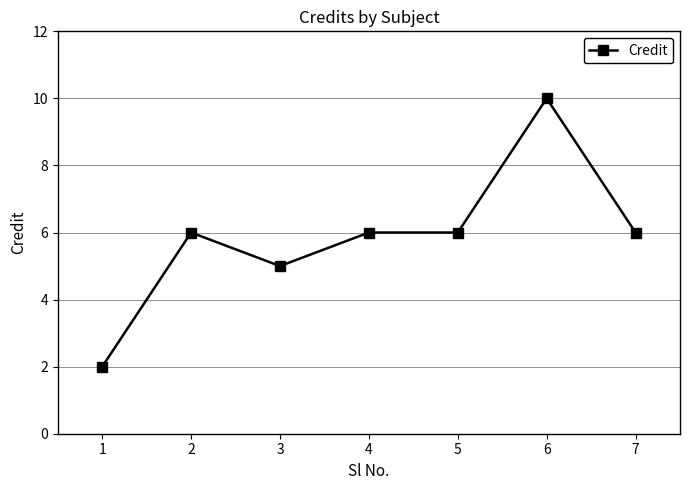

At which category does the data reach its first local valley?

3